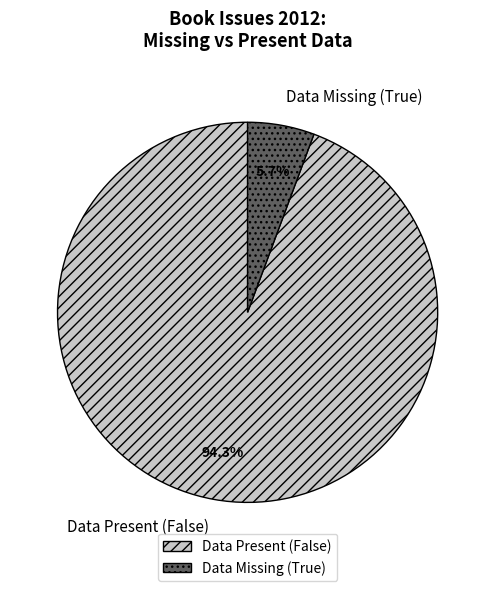

How many slices are in this pie chart?

2